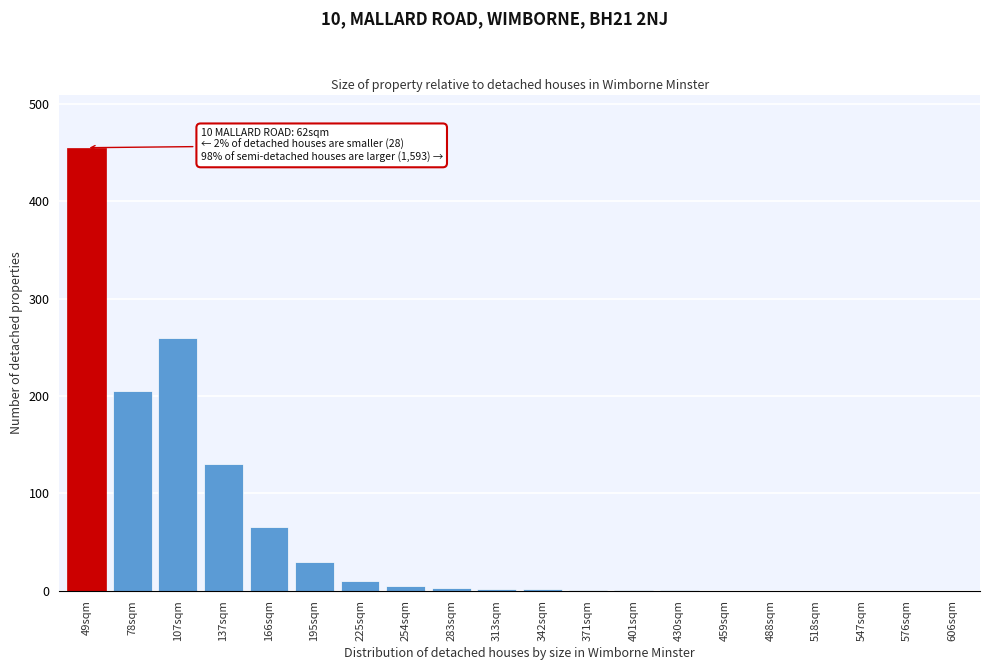

What is the change in value from 78sqm to 107sqm?

+55